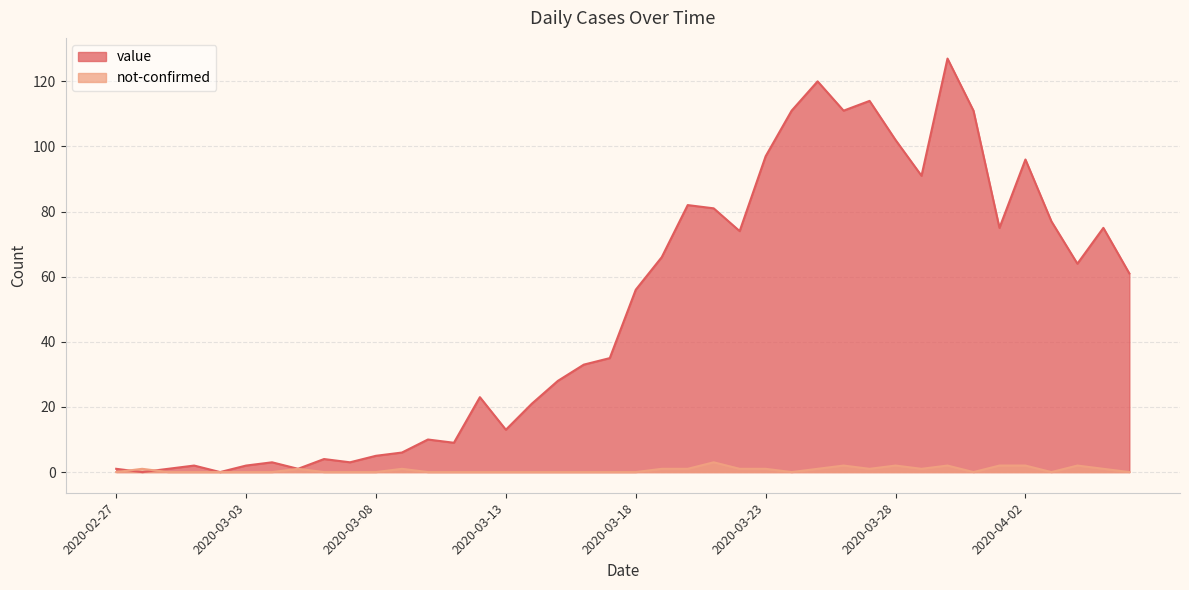

What is the greatest value displayed?

127